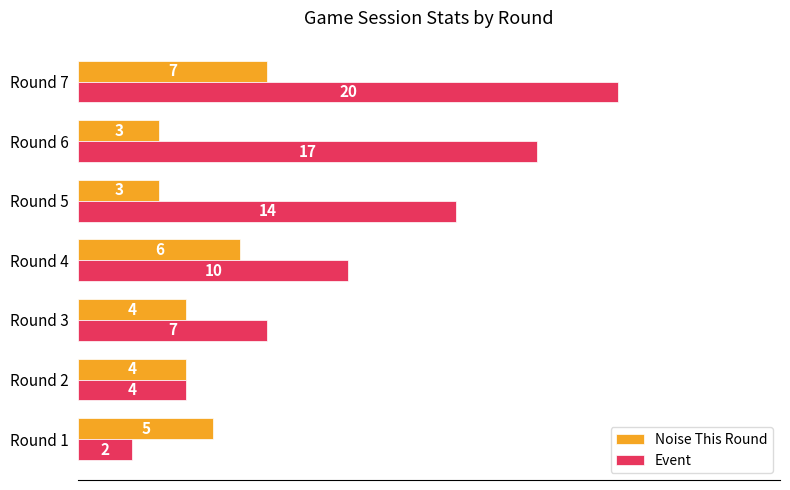

What are all the series names shown in the legend?

Noise This Round, Event